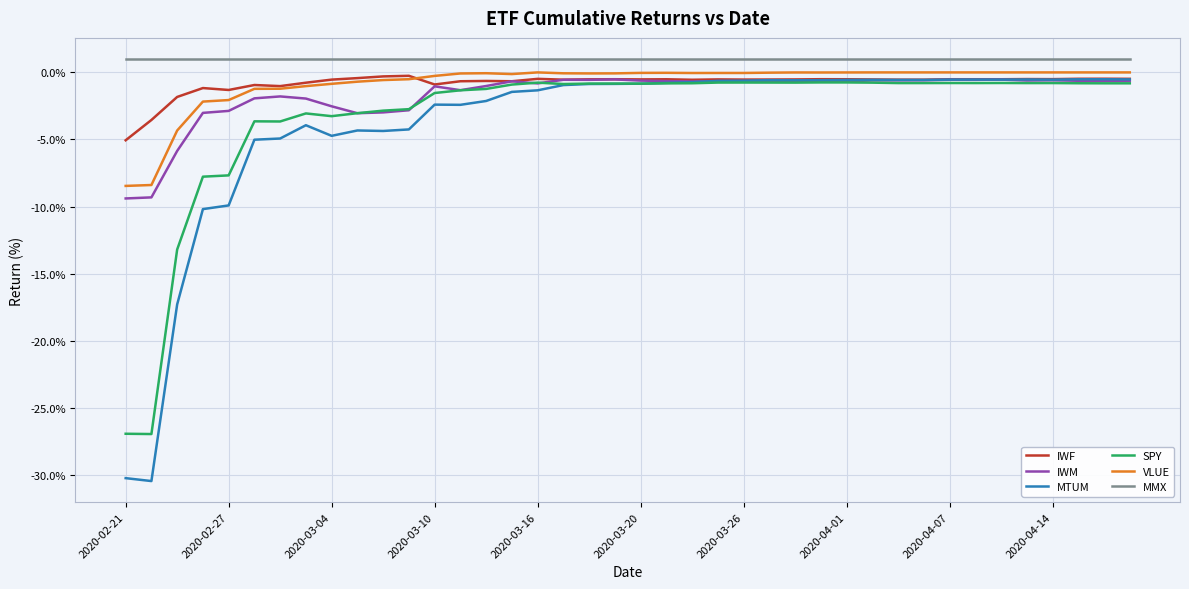

What are all the series names shown in the legend?

IWF, IWM, MTUM, SPY, VLUE, MMX